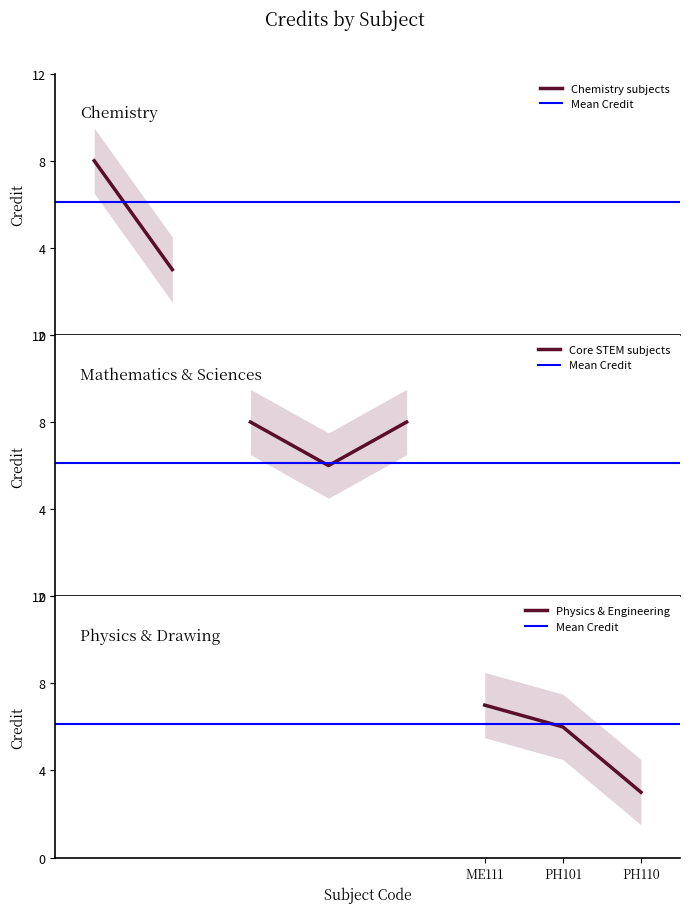

Where does the data first go above 7?

CH101